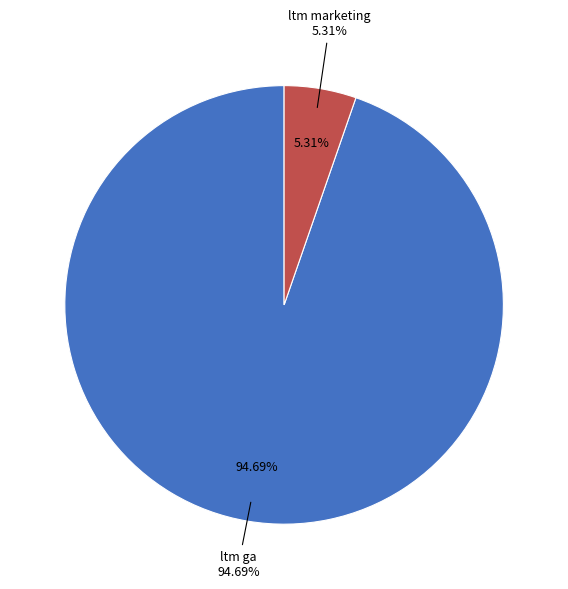

Rank the categories by value from lowest to highest.

ltm marketing, ltm ga